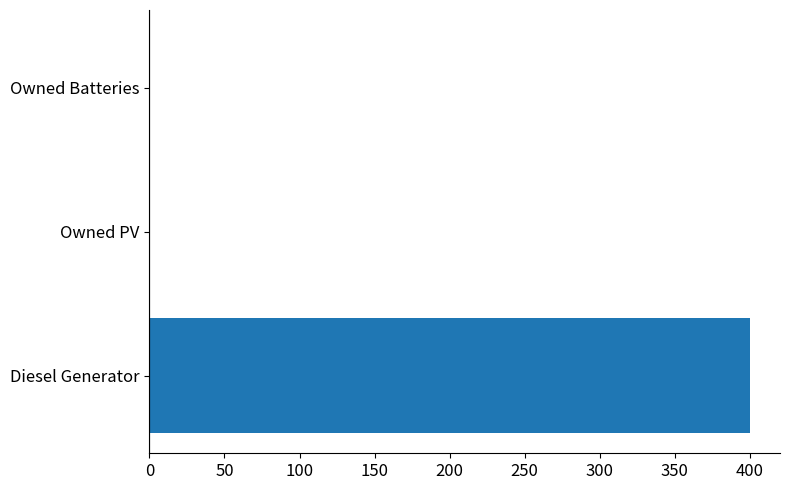

What is the change in value from Diesel Generator to Owned PV?

-400